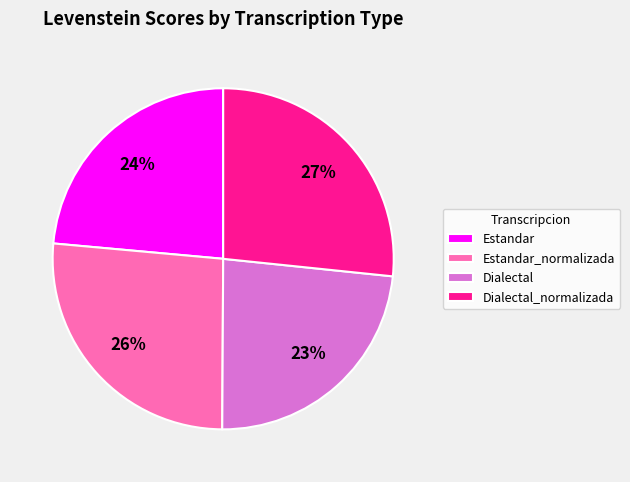

Count the number of slices in the pie.

4